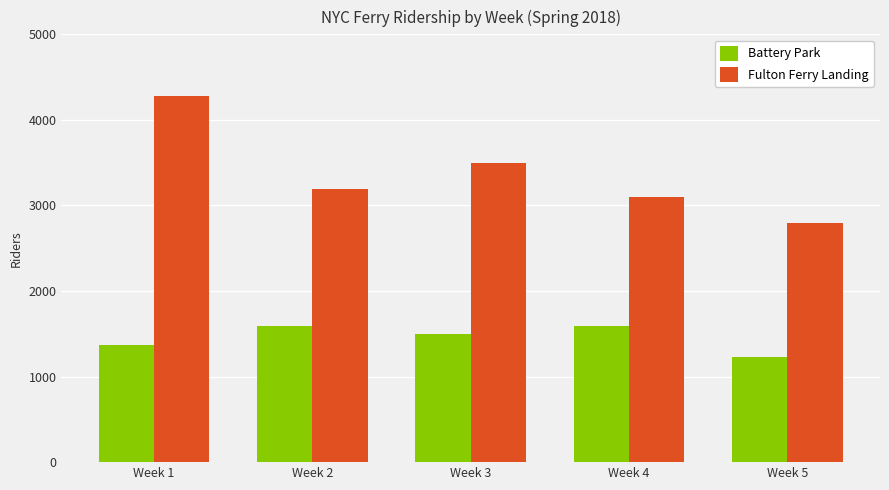

Does the chart contain stacked bars?

No